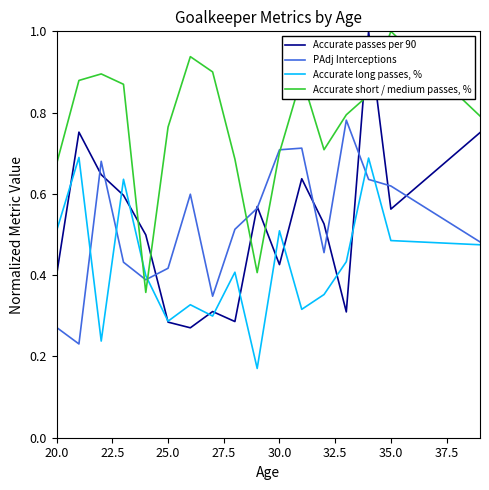

After their last crossing, which series has the higher values: Accurate short / medium passes, % or Accurate long passes, %?

Accurate short / medium passes, %